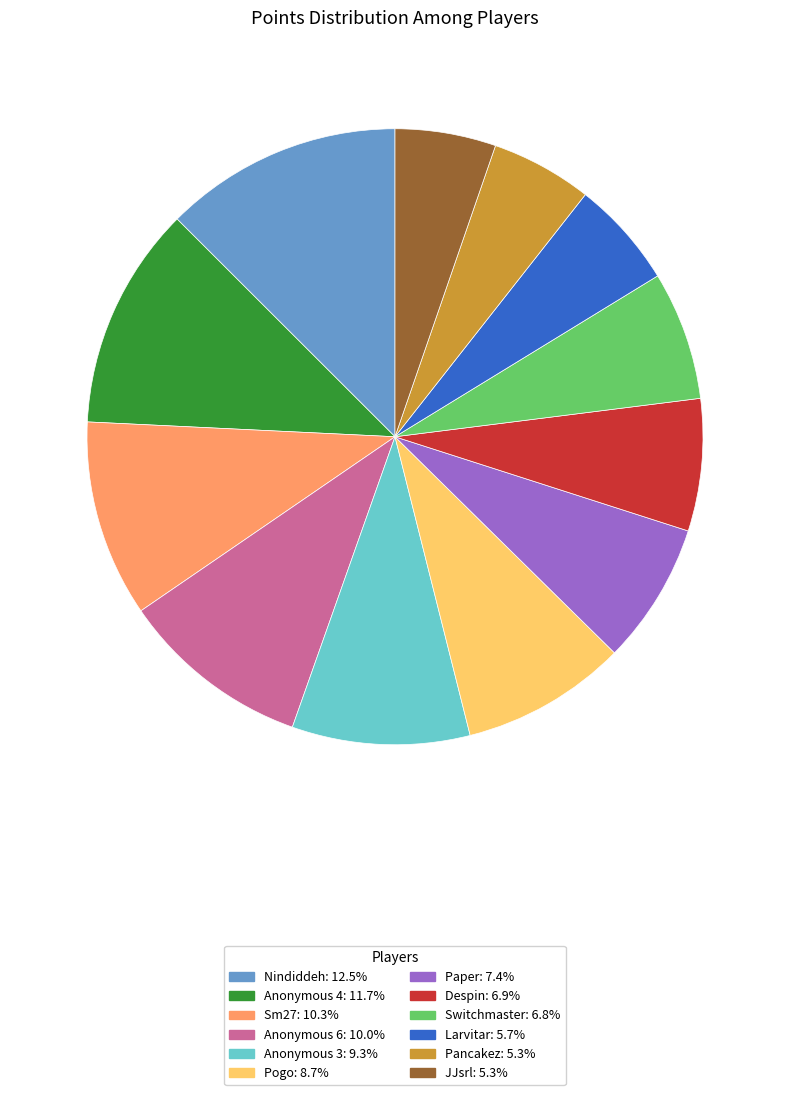

Does Switchmaster account for over 50% of the chart?

No